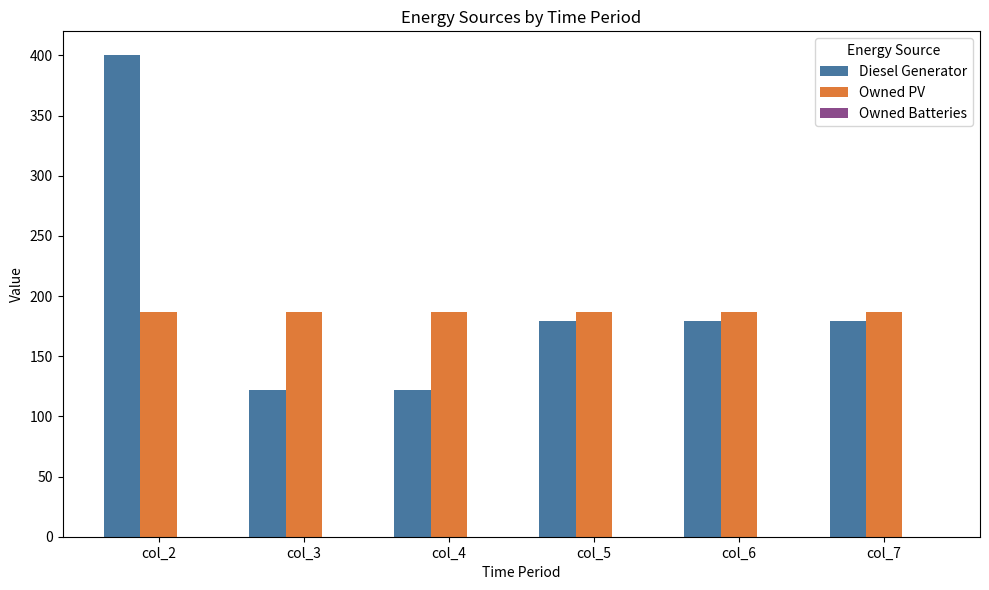

What is the sum of the Owned PV values at col_4 and col_7?

374